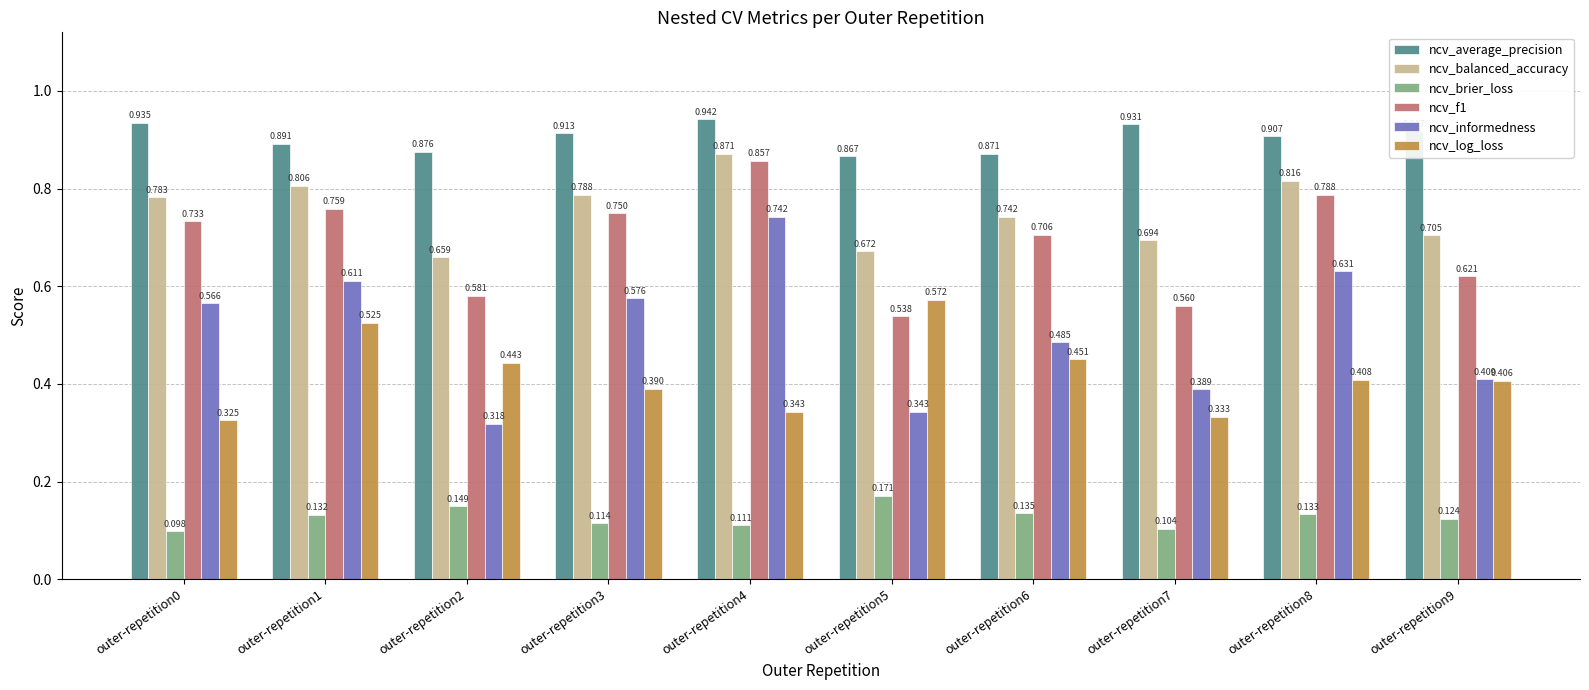

Which series changed the most between outer-repetition1 and outer-repetition7?

ncv_informedness